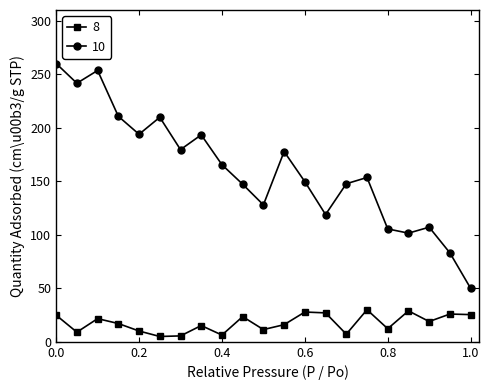

What is the maximum value for 8?

30.0